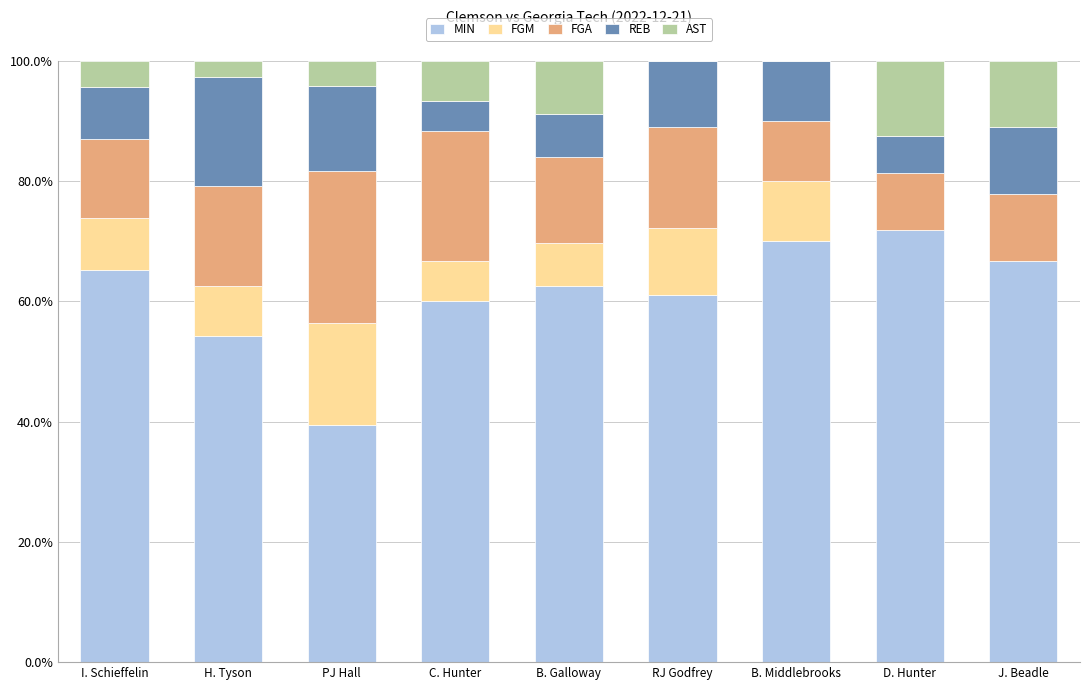

What is the total value across all series at B. Middlebrooks?

100.0